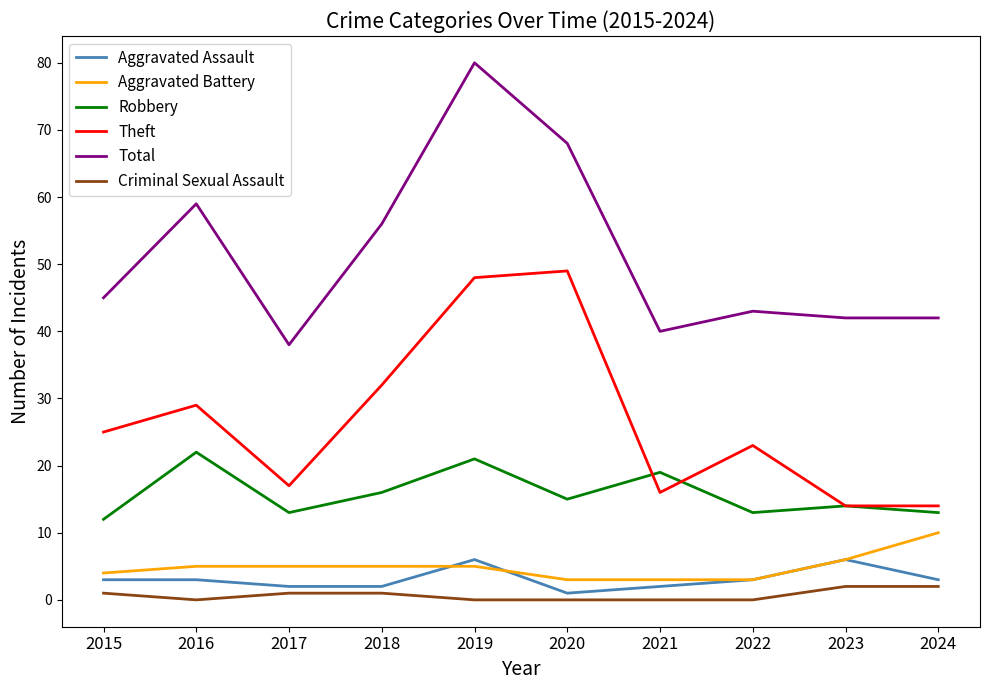

At how many categories does at least one series exceed 18?

10